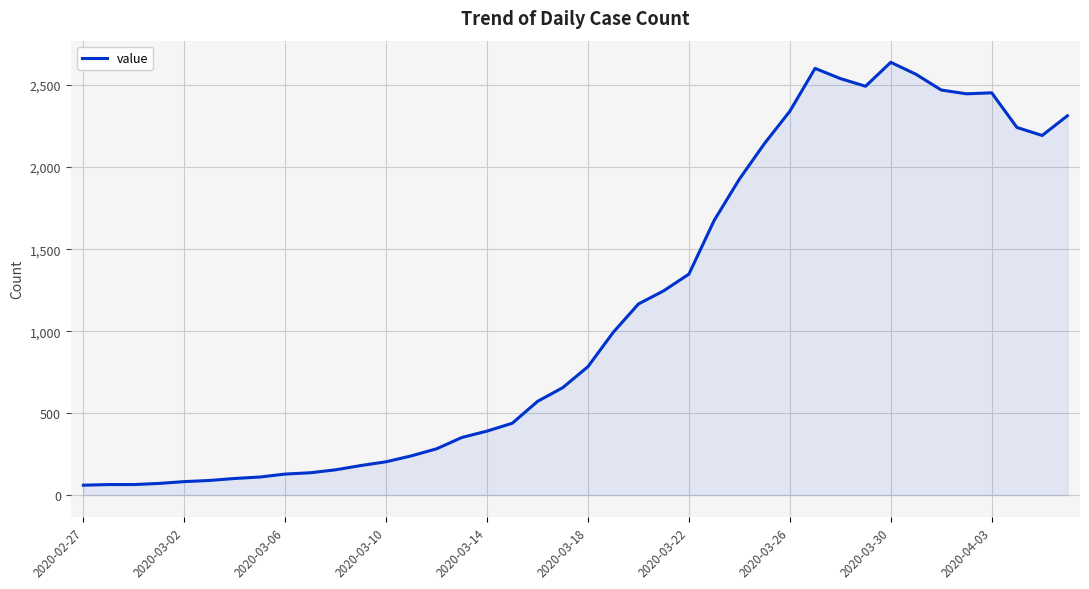

What is the greatest value displayed?

2639